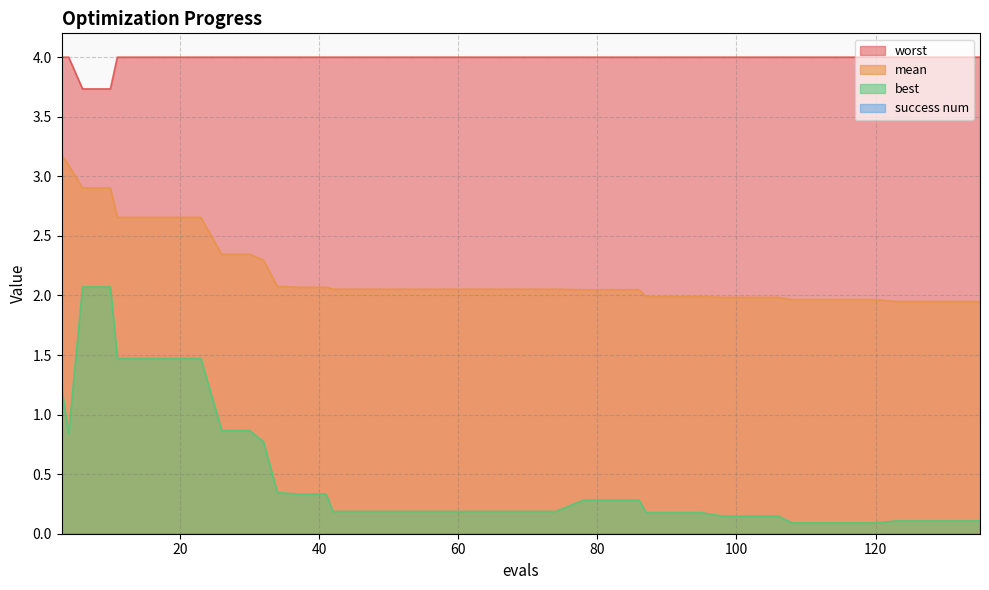

At which label is best closest to 1?

26